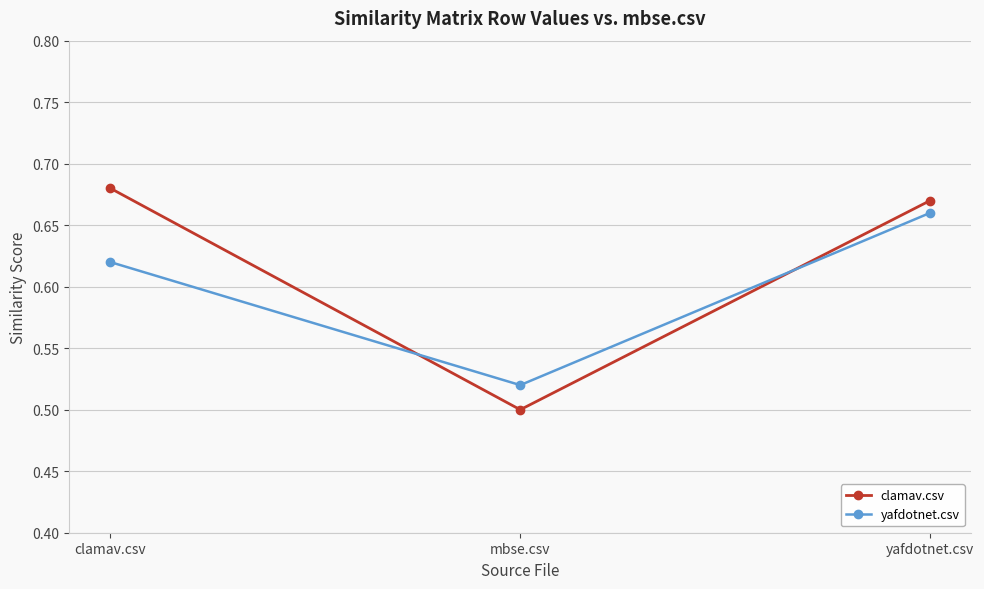

Rank the categories by yafdotnet.csv value from lowest to highest.

mbse.csv, clamav.csv, yafdotnet.csv